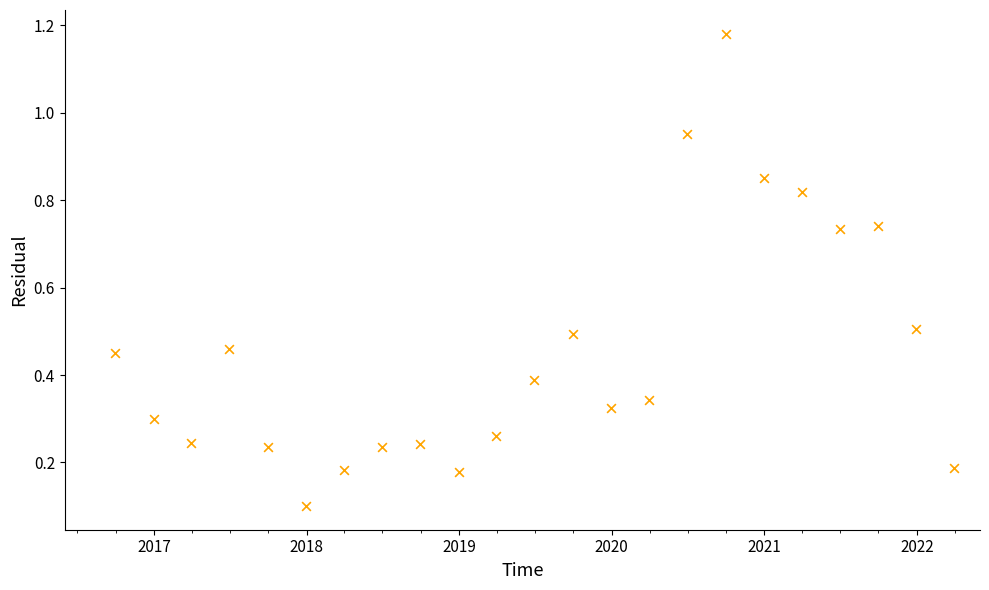

What is the range of Y values (max minus min)?

1.1